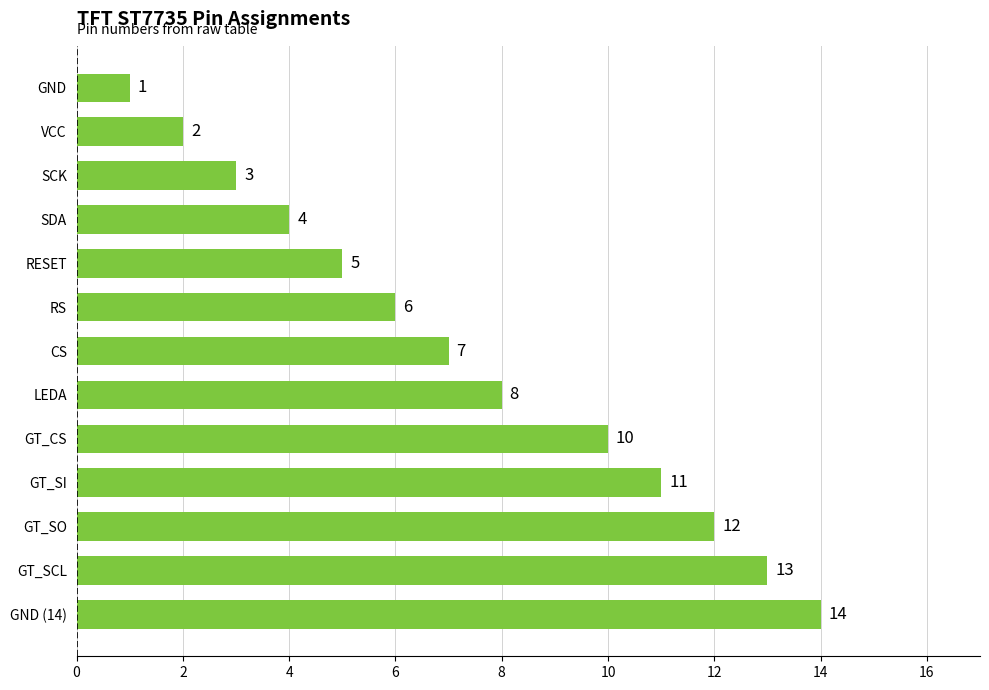

Rank the categories by value from lowest to highest.

GND, VCC, SCK, SDA, RESET, RS, CS, LEDA, GT_CS, GT_SI, GT_SO, GT_SCL, GND (14)